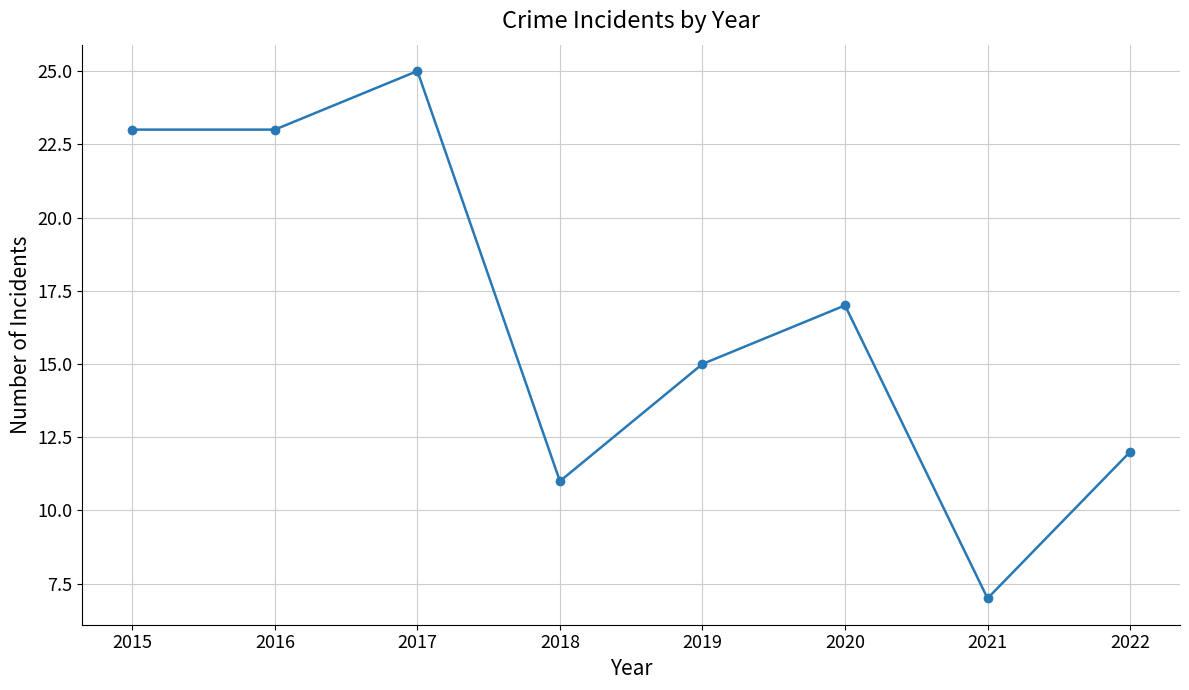

True or false: the data shows 15 at 2019.

True